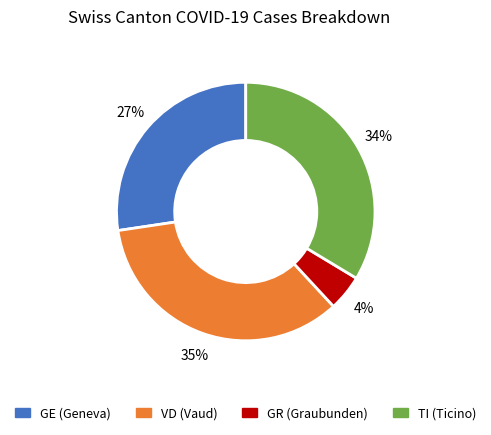

True or false: TI accounts for 44% of the total.

False